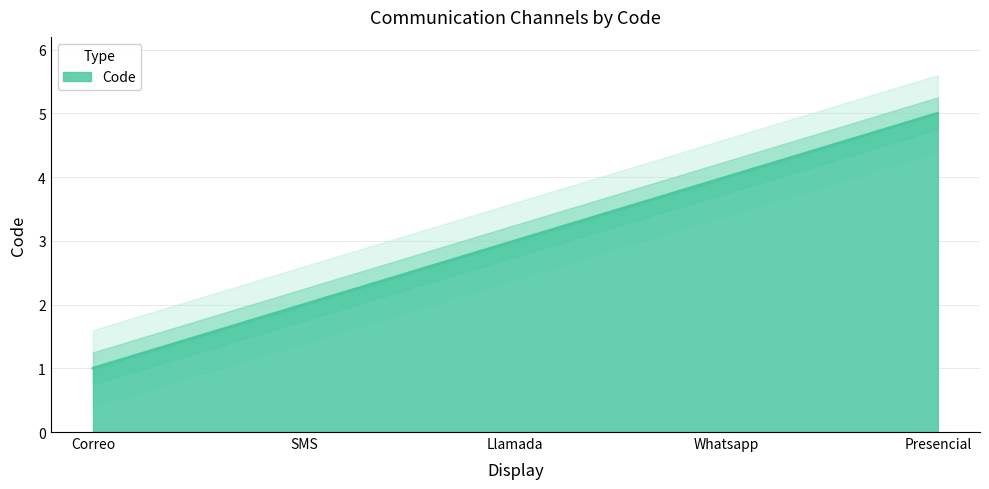

The value at Correo is 2. True or false?

False